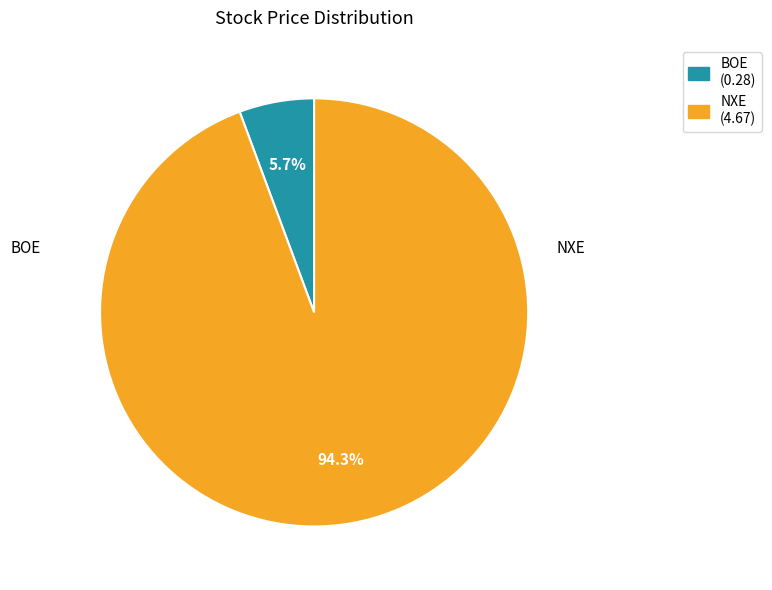

Which category has the smallest portion of the pie?

BOE